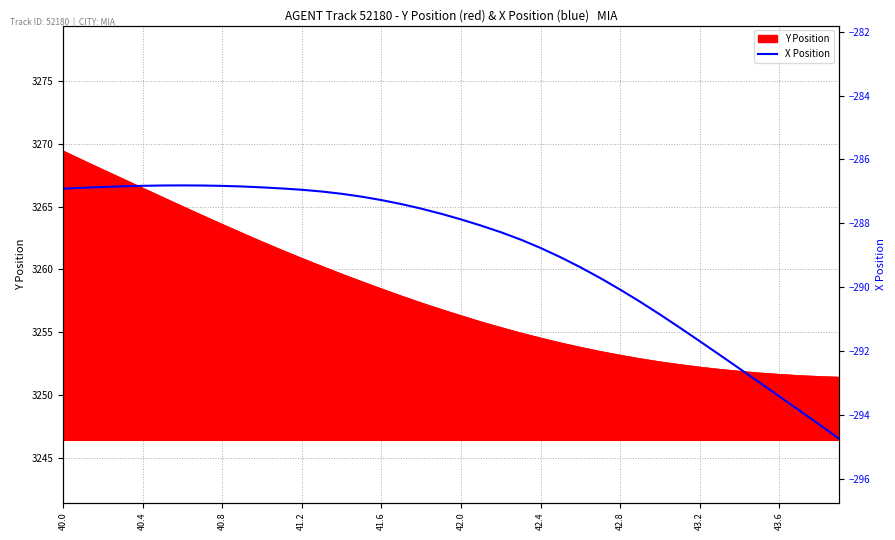

What value does the data have at 11?

-286.9